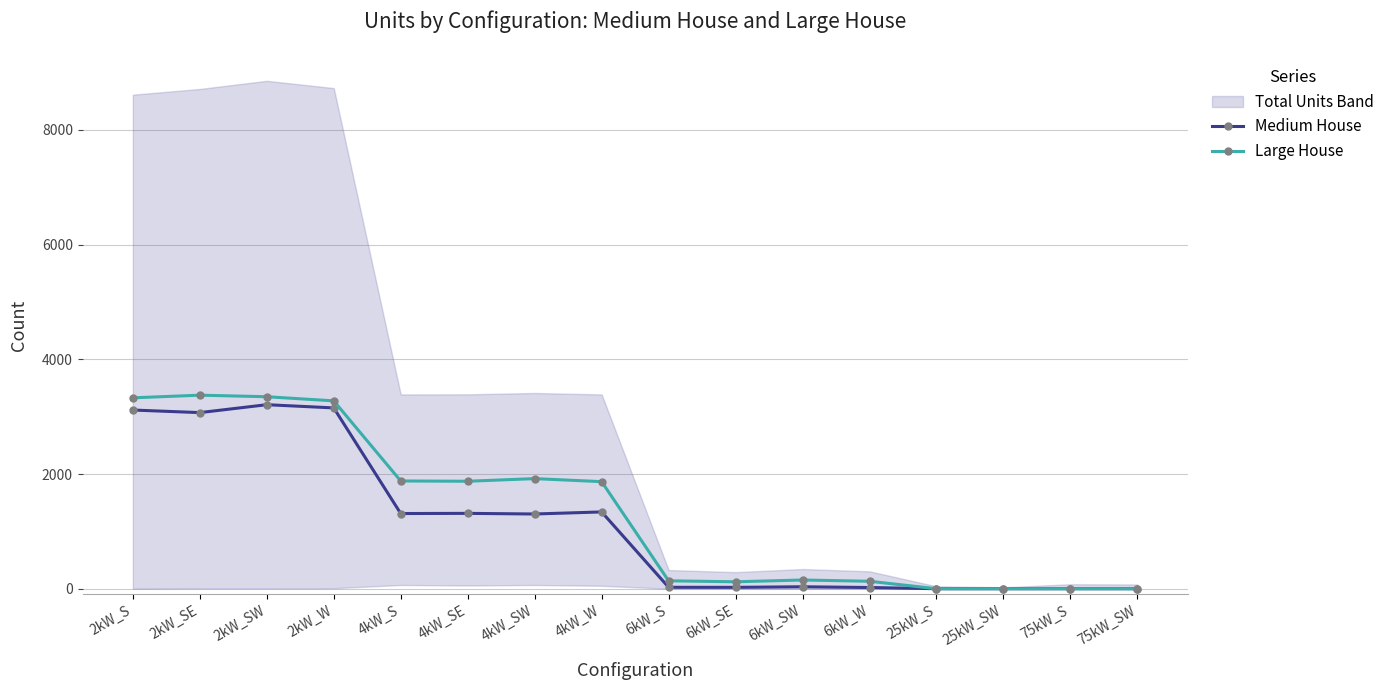

The value of Large House at 75kW_S is 0. True or false?

True